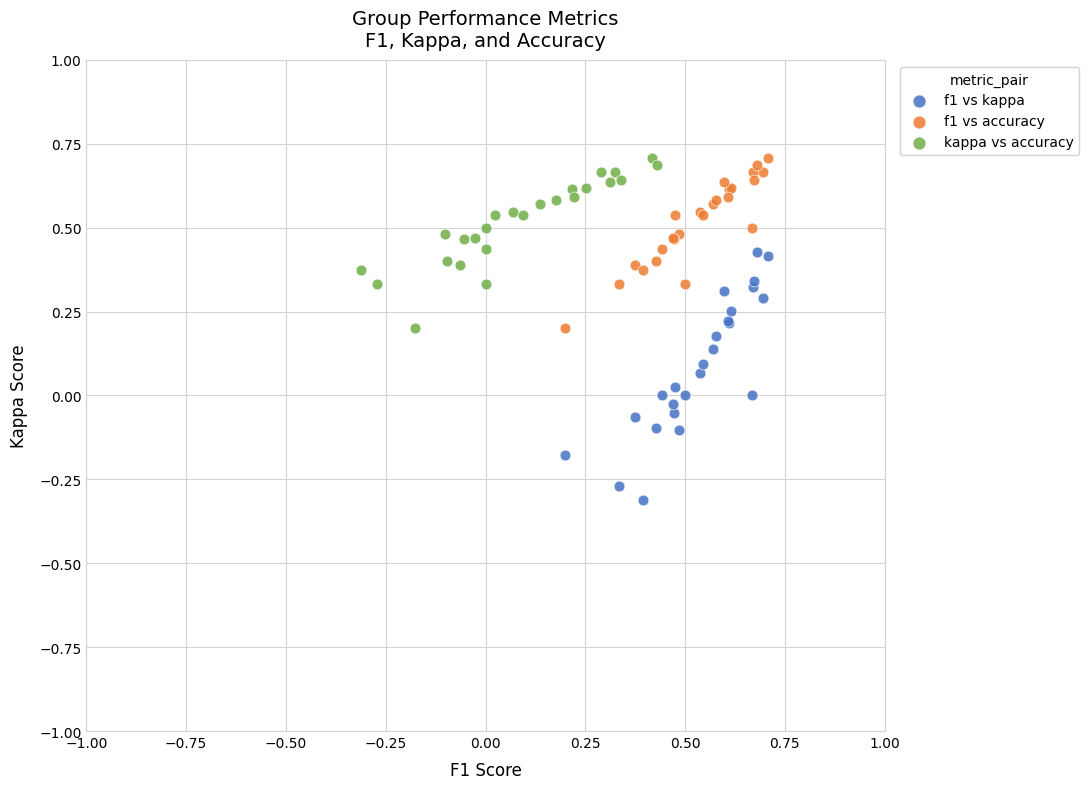

What are all the series names shown in the legend?

f1 vs kappa, f1 vs accuracy, kappa vs accuracy